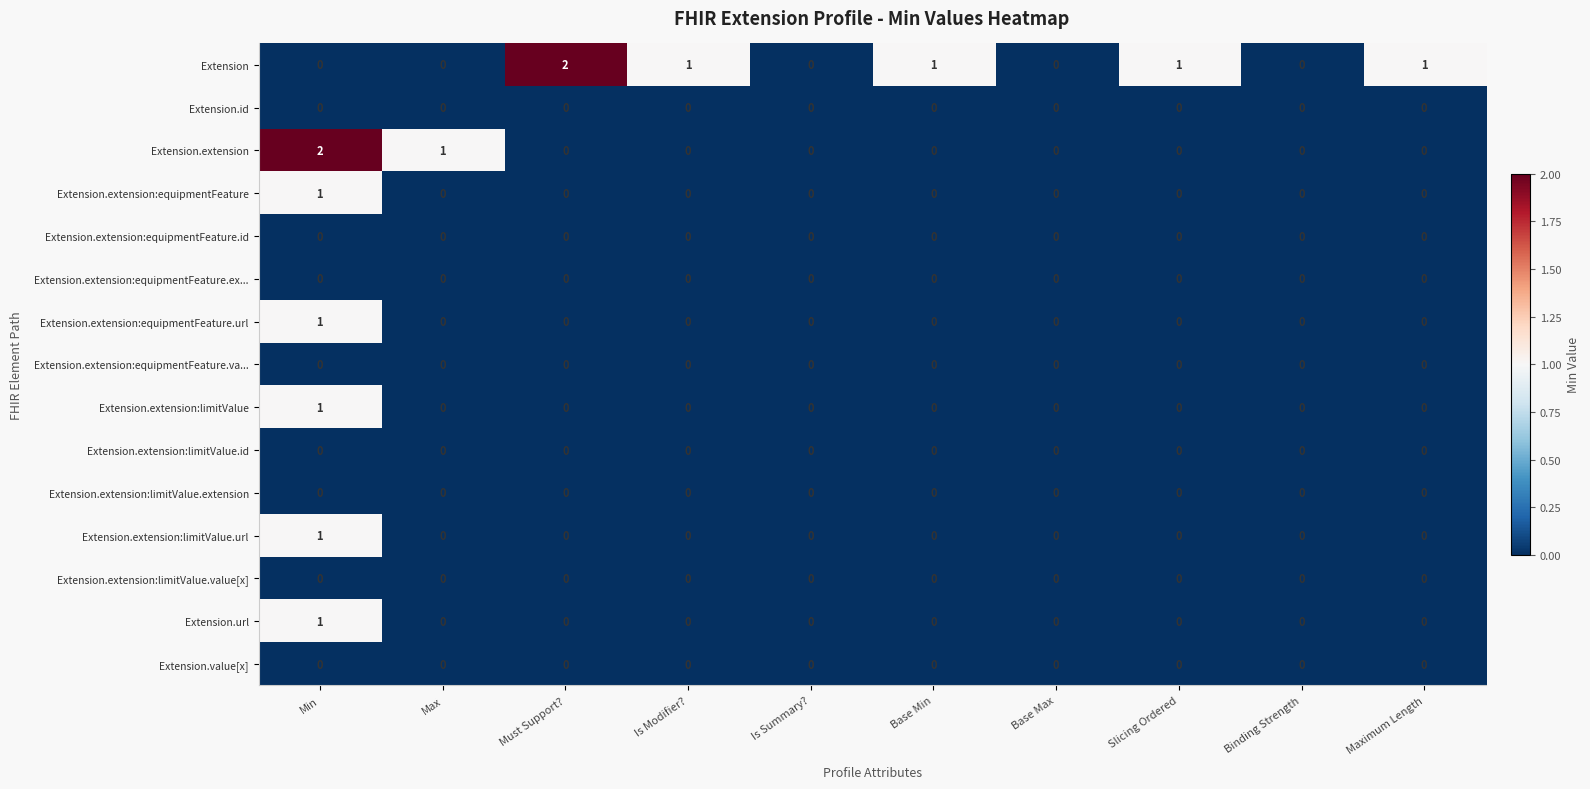

What is the difference between the highest and lowest values at Max?

1